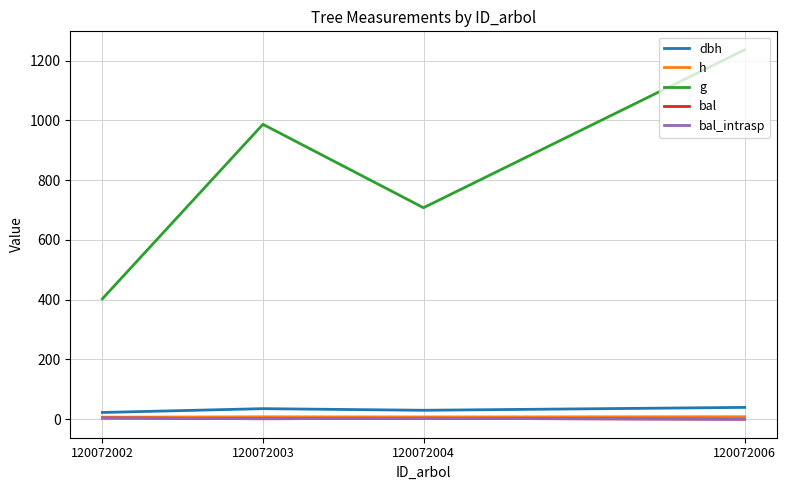

Does the chart have visible grid lines?

Yes